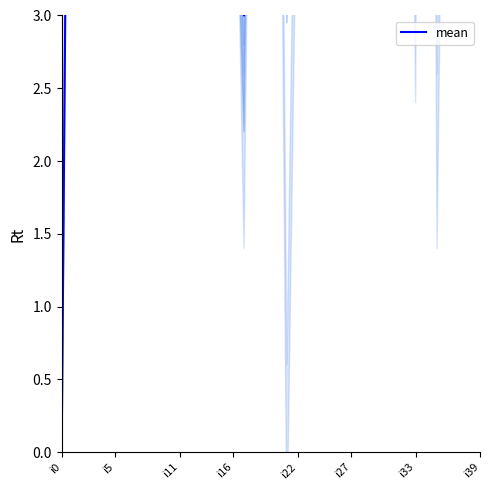

How many positive values are there?

39